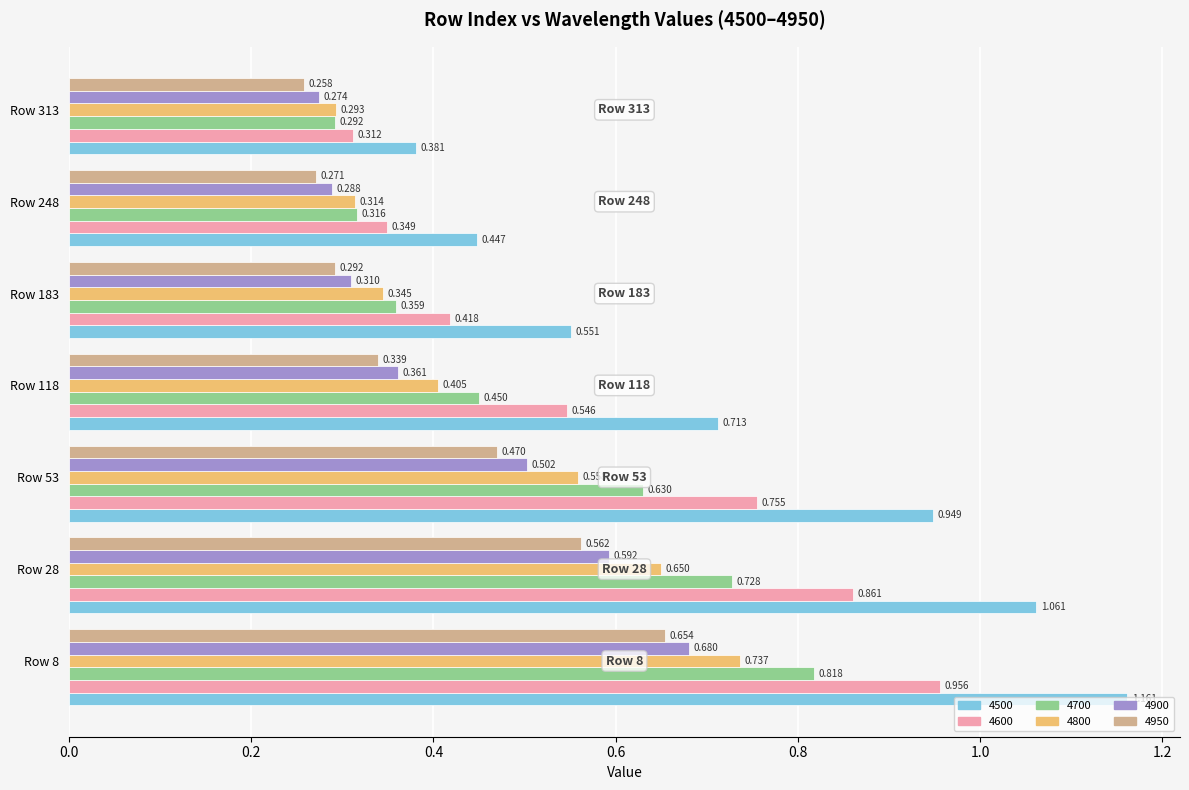

Is the value of 4600 at Row 248 greater than the value of 4900 at Row 28?

No